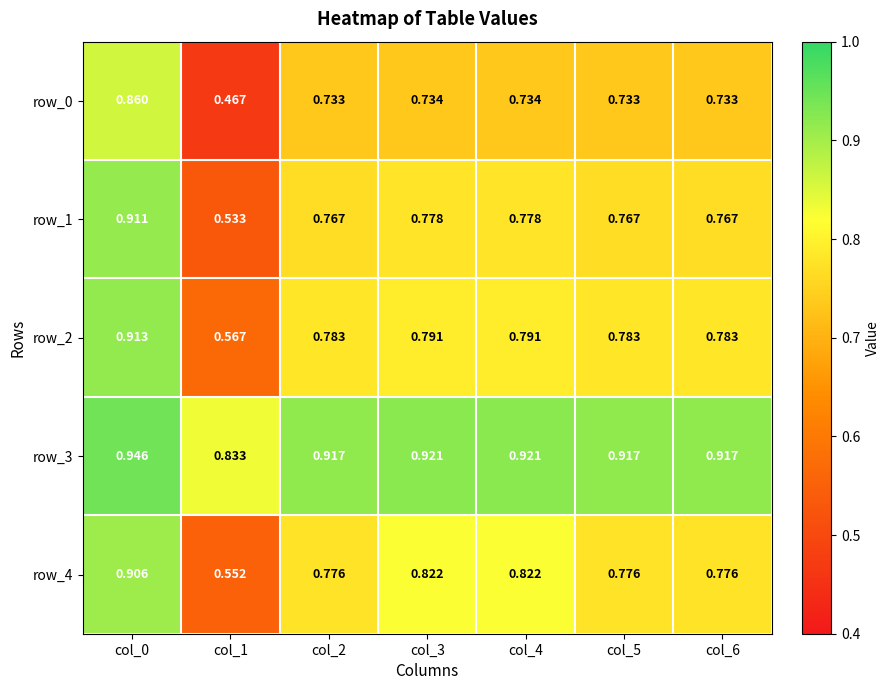

What is the spread (max minus min) of values at col_1?

0.4